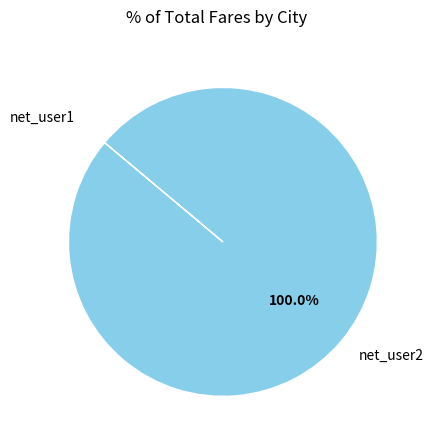

Which category has the biggest portion of the pie?

net_user2